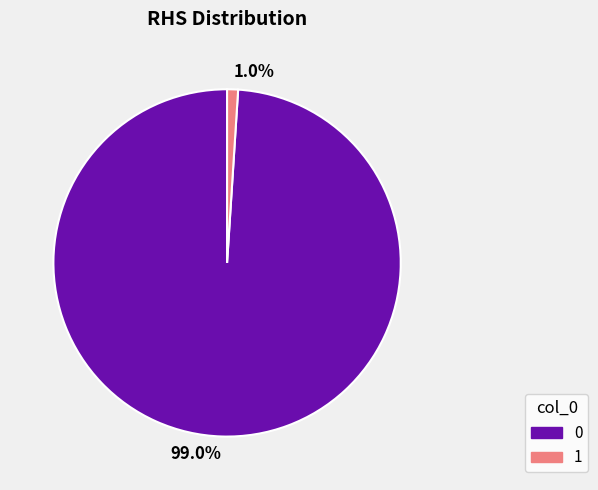

What is the smallest slice in the pie chart?

1.0%